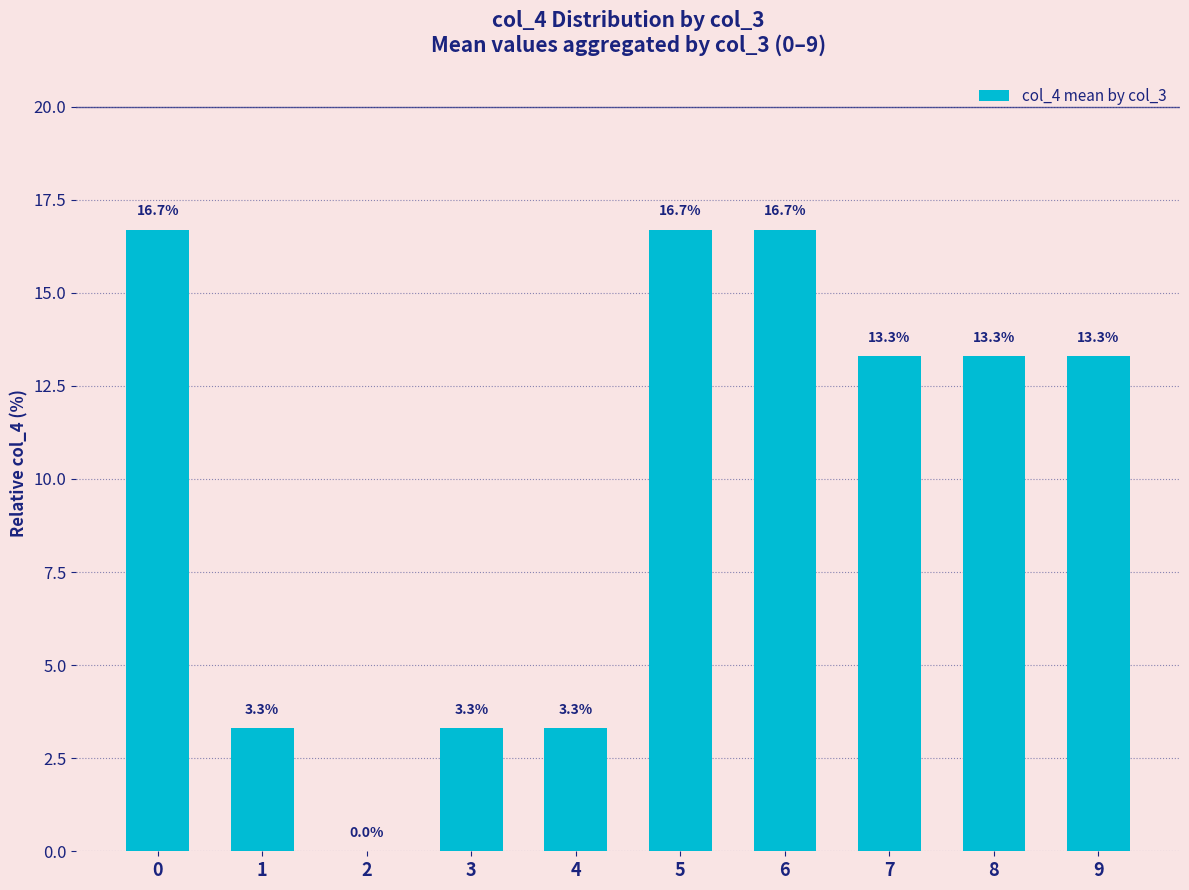

The value at 9 is 13.3. True or false?

True